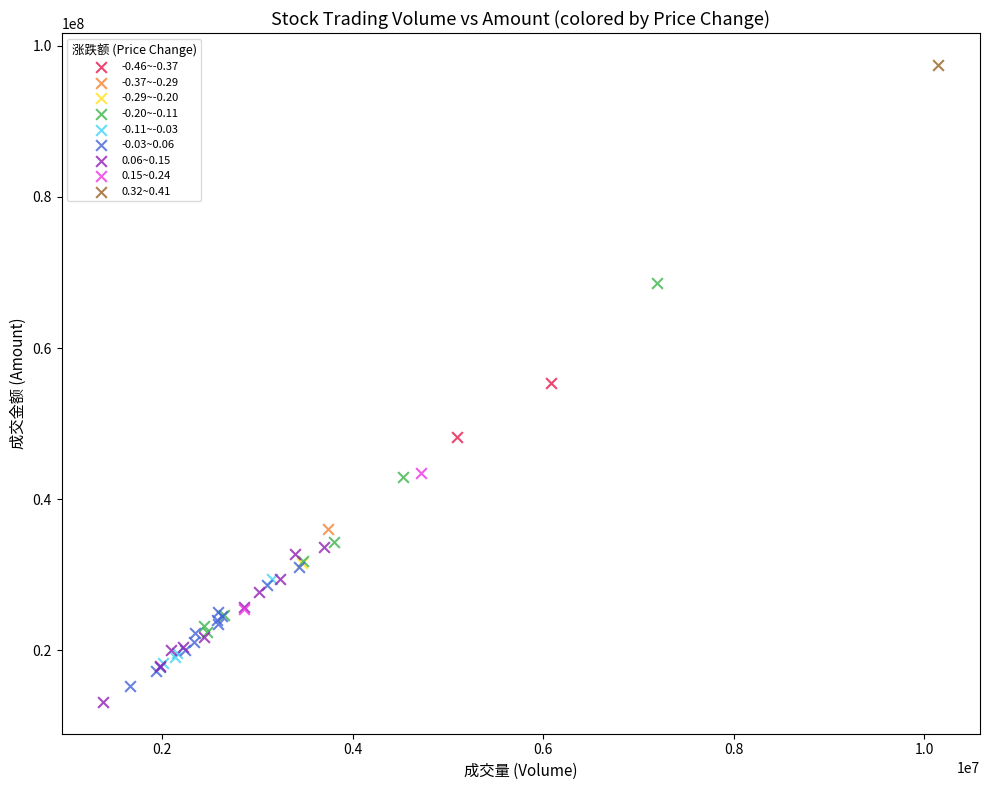

What are all the series names shown in the legend?

-0.46~-0.37, -0.37~-0.29, -0.29~-0.20, -0.20~-0.11, -0.11~-0.03, -0.03~0.06, 0.06~0.15, 0.15~0.24, 0.32~0.41